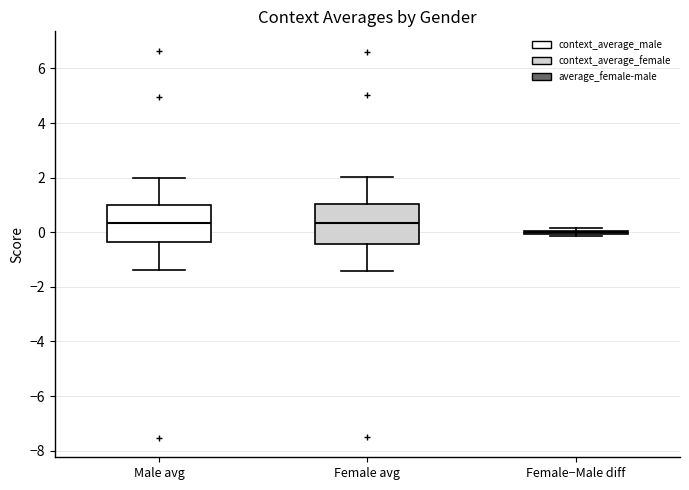

Reading left to right, transcribe this box plot: for each box, give where its median line is, the range the box spans, and where its two whiskers end, as read against the y-axis. The values are not printed on the chart, so give them approximately, as read against the axis.

Male avg: median 0.4, box -0.4 to 1.0, whiskers -1.4 to 2.0
Female avg: median 0.4, box -0.4 to 1.0, whiskers -1.4 to 2.0
Female−Male diff: box collapsed to a line at 0.0, whiskers -0.2 to 0.2